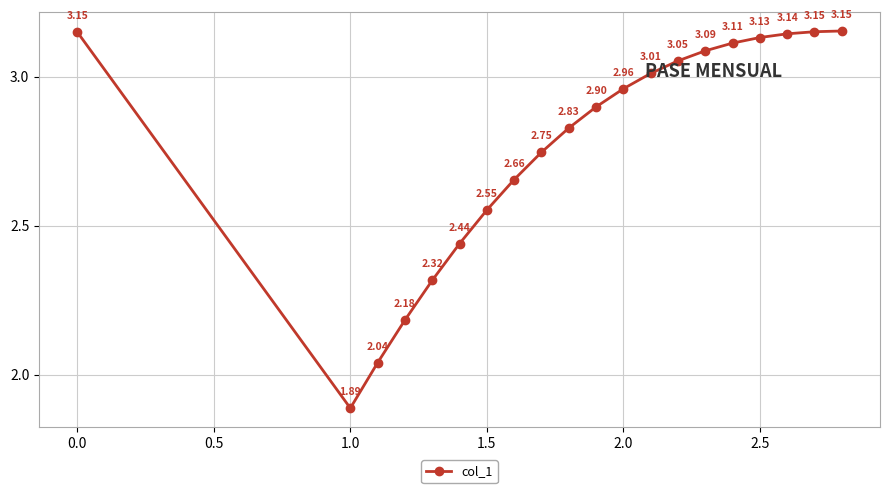

How many points are lower than both their immediate neighbors (excluding endpoints)?

1